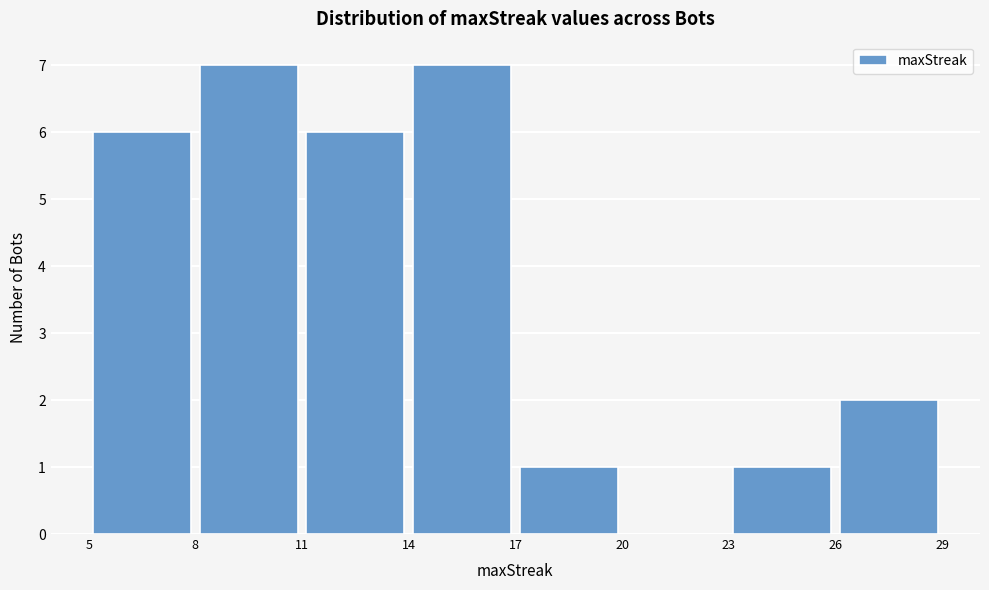

Reading left to right, transcribe this chart: for each bar, give the range it covers on the x-axis and its height. The values are not printed on the chart, so give them approximately, as read against the axis.

5 to 8: 6
8 to 11: 7
11 to 14: 6
14 to 17: 7
17 to 20: 1
20 to 23: 0
23 to 26: 1
26 to 29: 2